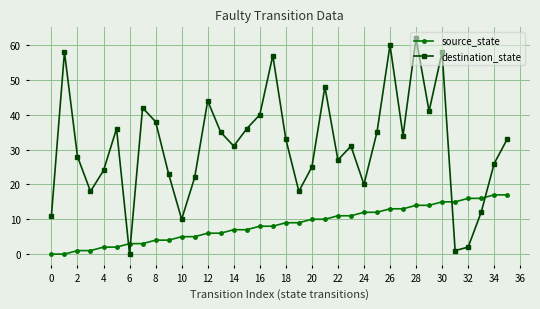

What is the difference between the maximum and minimum values in the destination_state series?

62